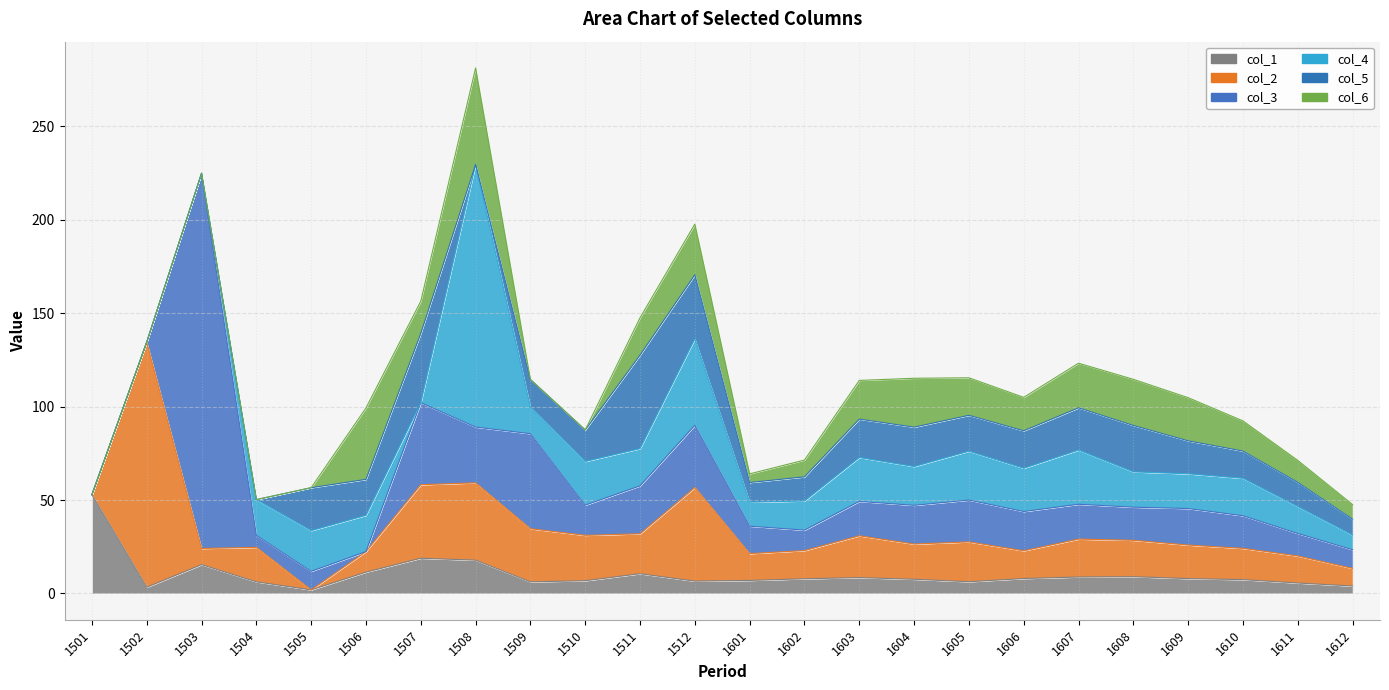

What is the highest value of the col_2 series?

131.2